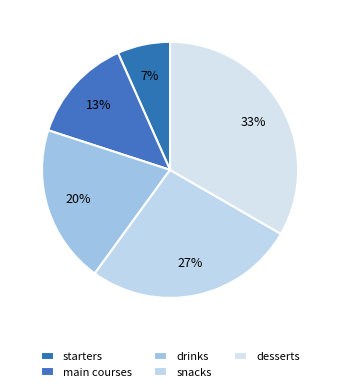

How many slices are in this pie chart?

5